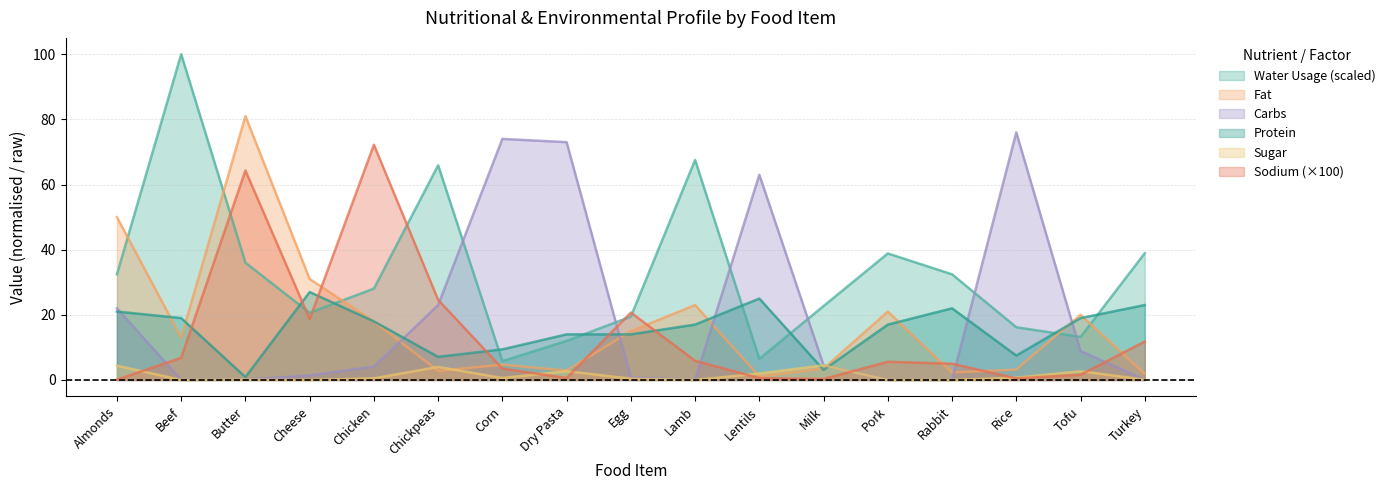

True or false: Carbs has more than 0 points higher than both neighbors.

True